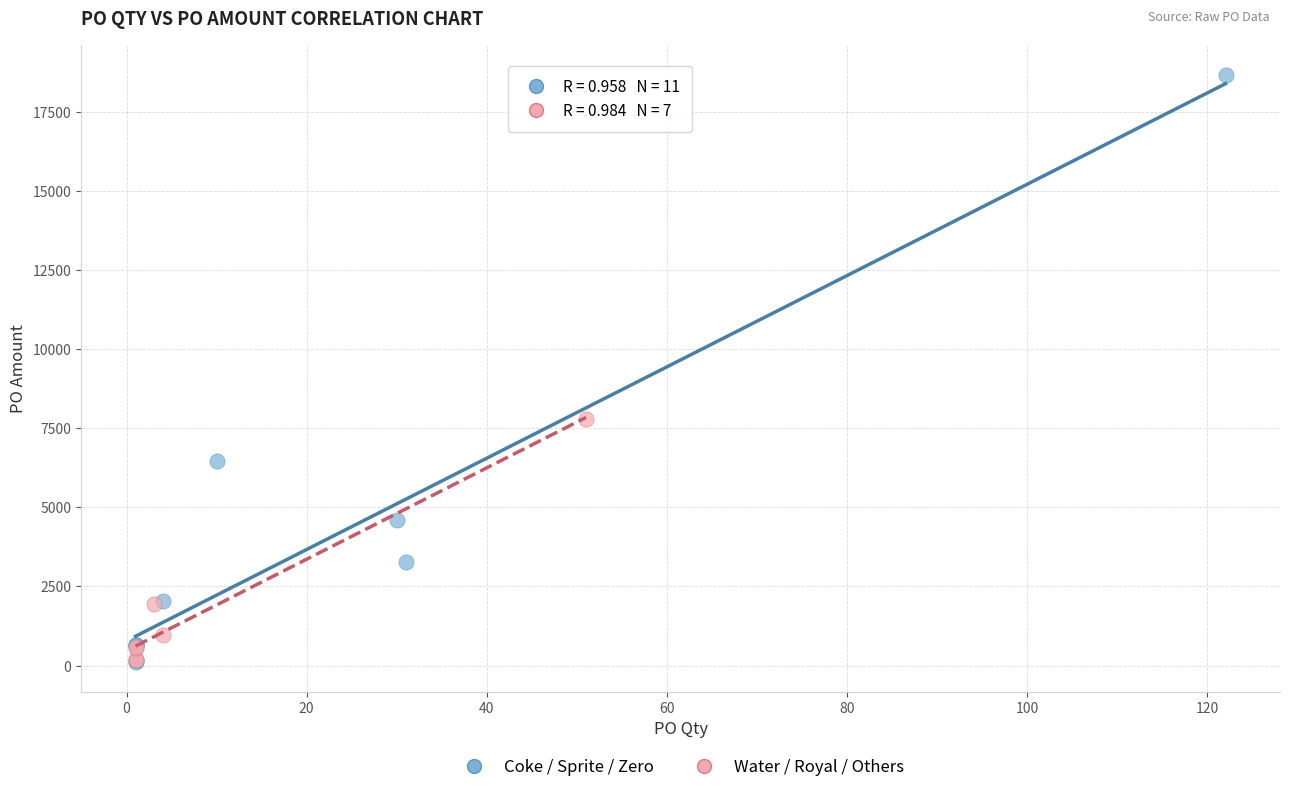

Which series reaches the maximum Y coordinate?

Coke / Sprite / Zero